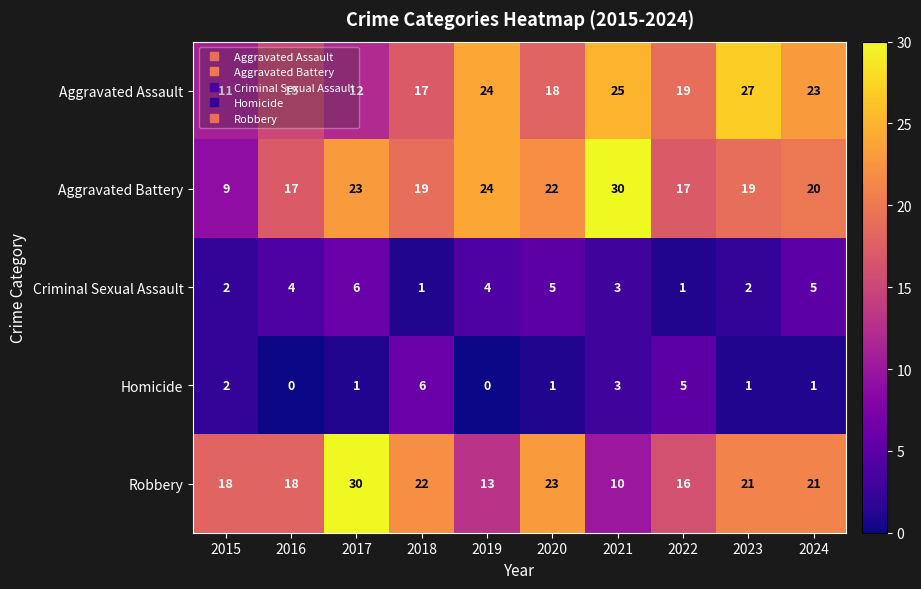

Count the Criminal Sexual Assault values in the range 2 to 5.

7